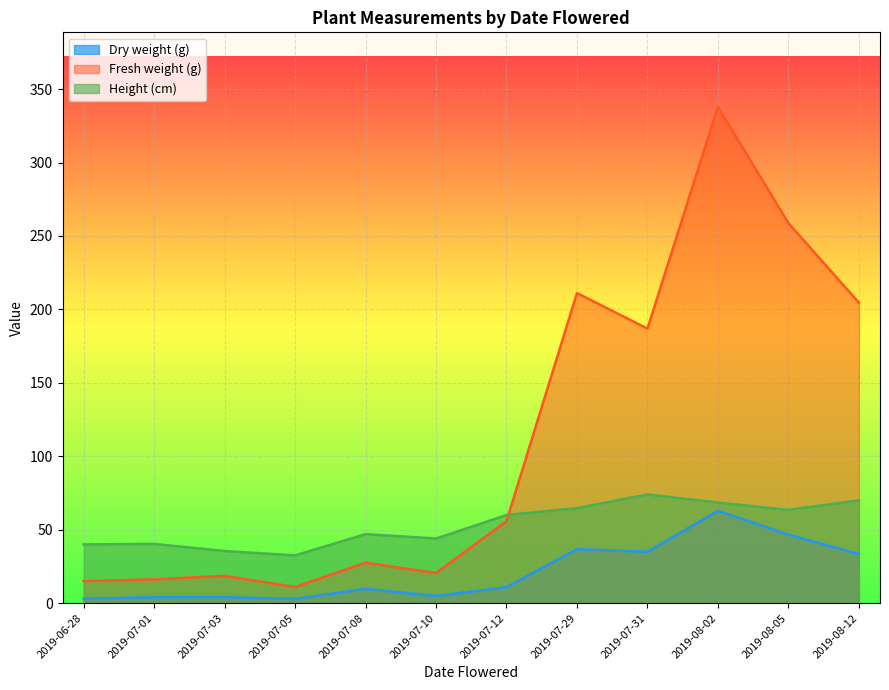

Which category has the lowest value in the Dry weight (g) series?

2019-07-05